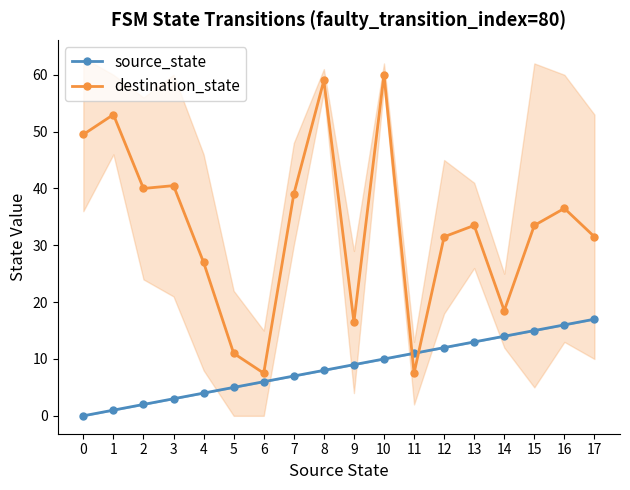

Reading right to left, list all the values displayed in this chart.

source_state: 17=17.0	16=16.0	15=15.0	14=14.0	13=13.0	12=12.0	11=11.0	10=10.0	9=9.0	8=8.0	7=7.0	6=6.0	5=5.0	4=4.0	3=3.0	2=2.0	1=1.0	0=0.0
destination_state: 17=31.5	16=36.5	15=33.5	14=18.5	13=33.5	12=31.5	11=7.5	10=60.0	9=16.5	8=59.0	7=39.0	6=7.5	5=11.0	4=27.0	3=40.5	2=40.0	1=53.0	0=49.5